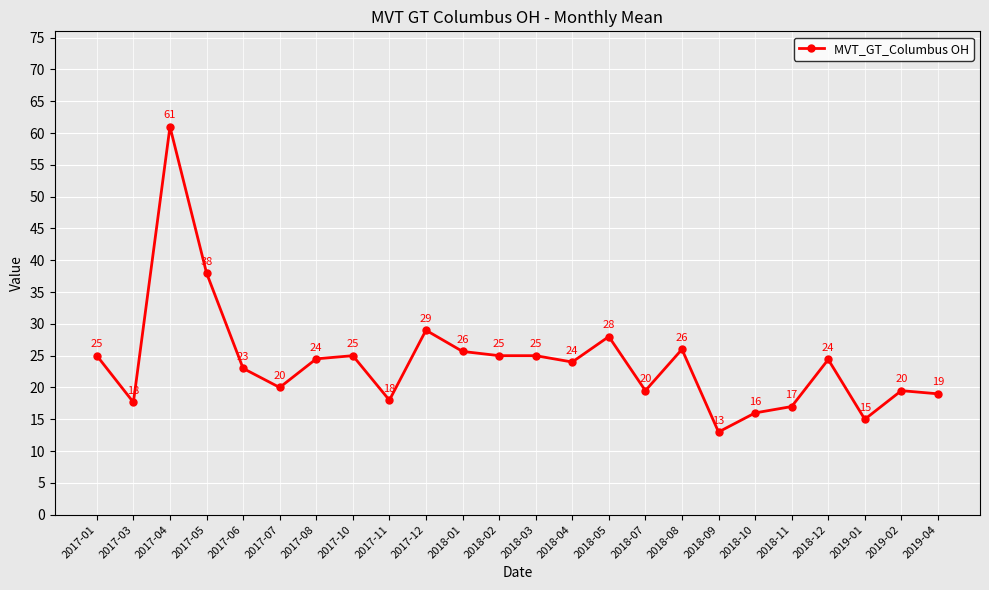

Does the chart display data point markers on the line(s)?

Yes